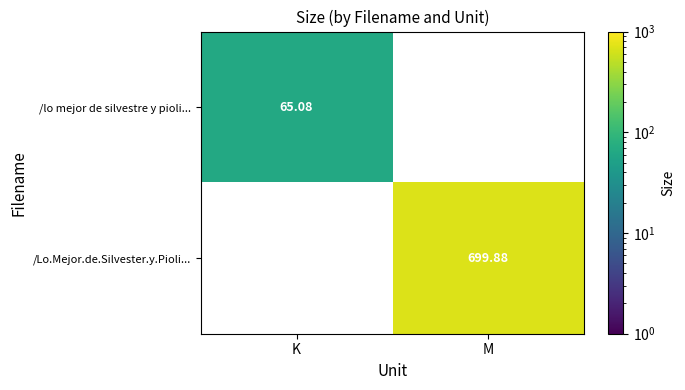

At which label does /Lo.Mejor.de.Silvester.y.Pioli... reach its peak?

K